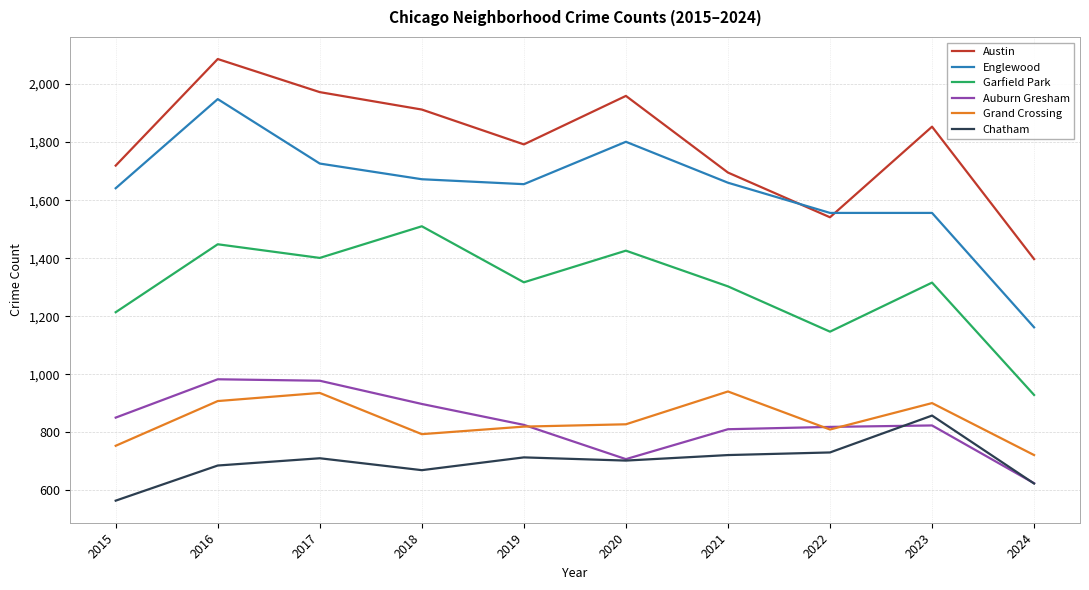

Which series has the largest range (max minus min)?

Englewood